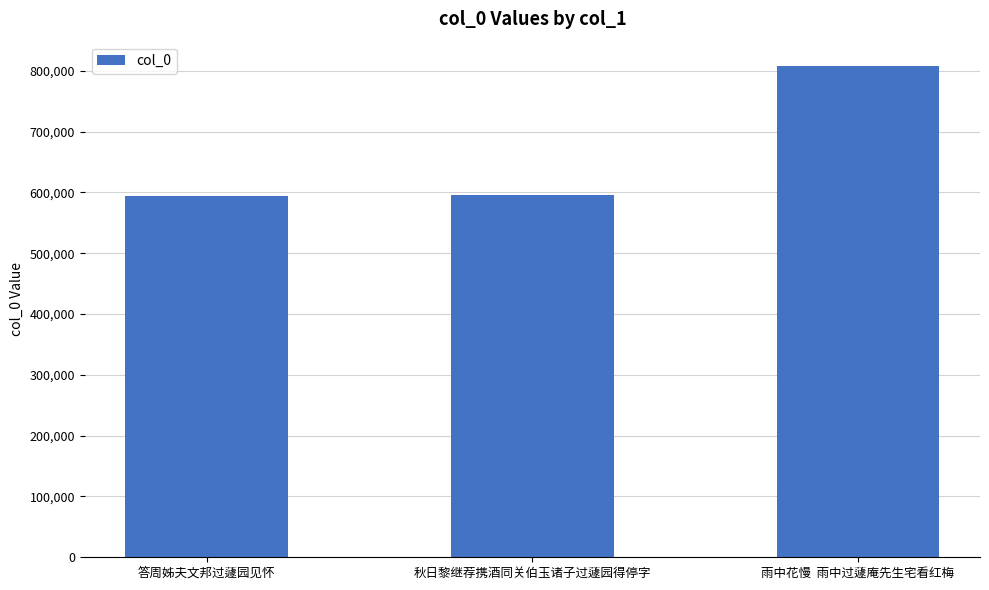

Count the number of data series in this chart.

1